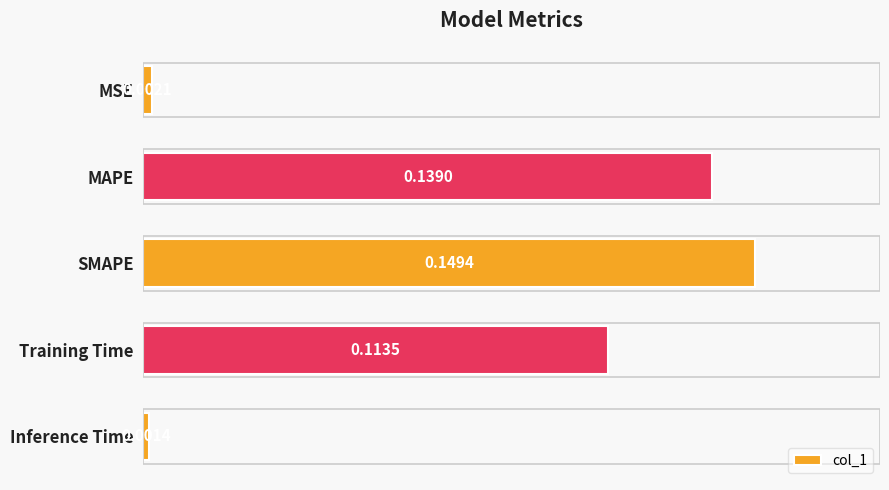

At which category does the chart reach its minimum across all series?

Inference Time